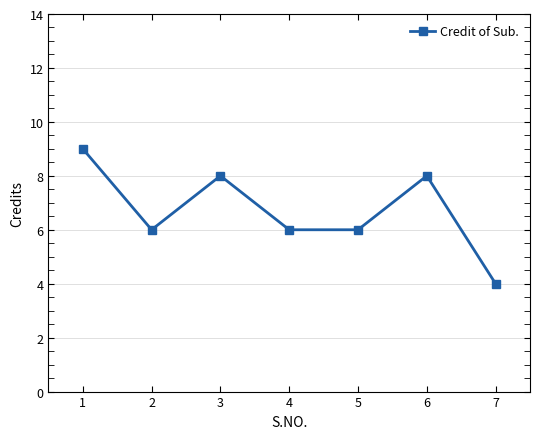

Reading left to right, transcribe all the data shown in this chart.

1=9	2=6	3=8	4=6	5=6	6=8	7=4